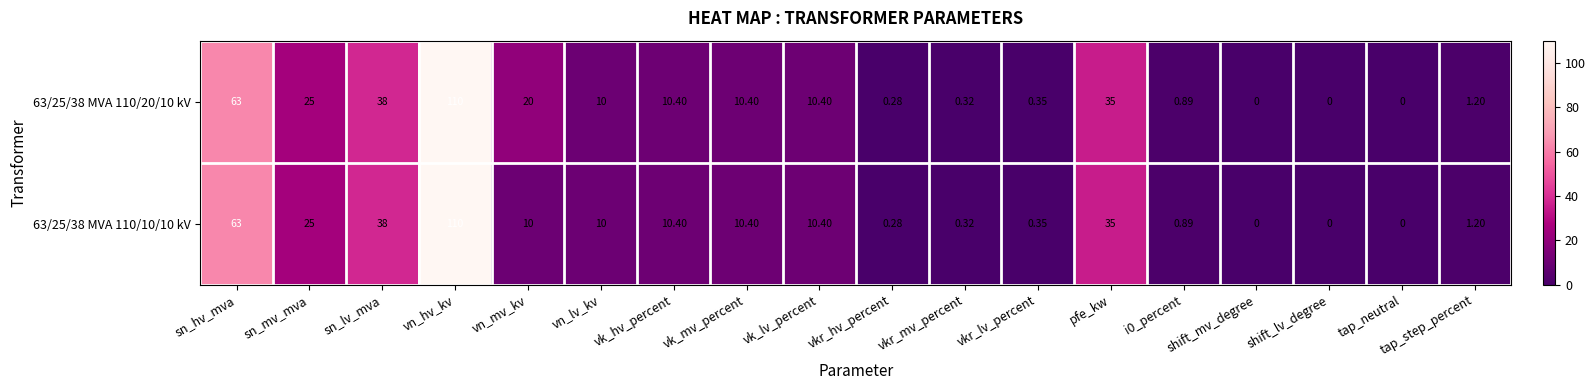

Is the value of 63/25/38 MVA 110/10/10 kV at vkr_lv_percent greater than the value of 63/25/38 MVA 110/20/10 kV at tap_neutral?

Yes